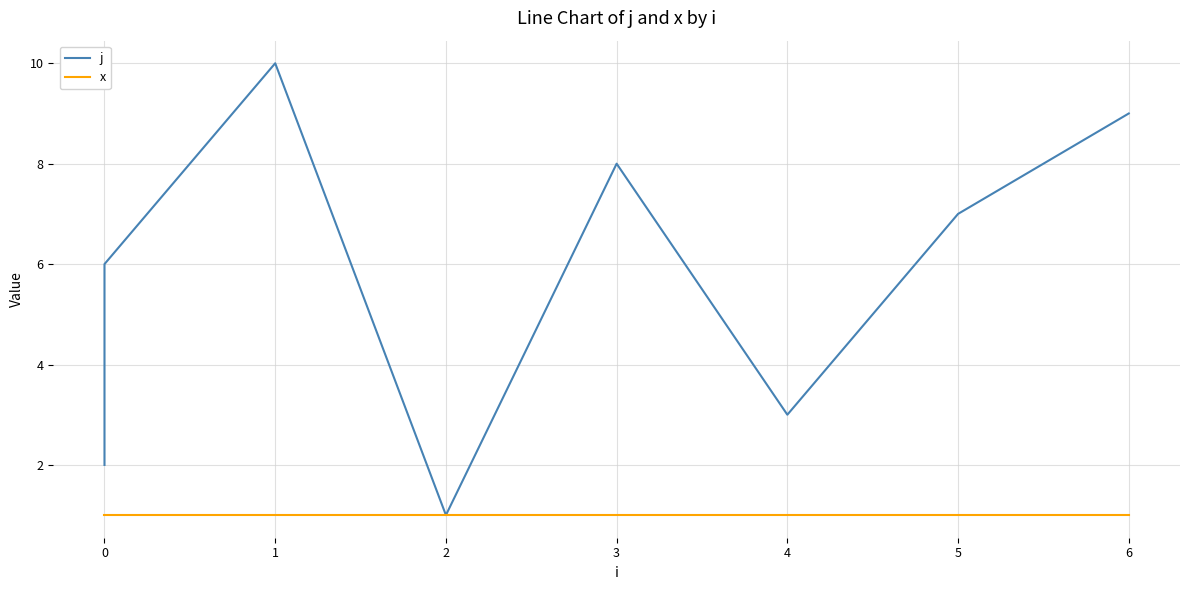

The value of j at 1 is 3. True or false?

False